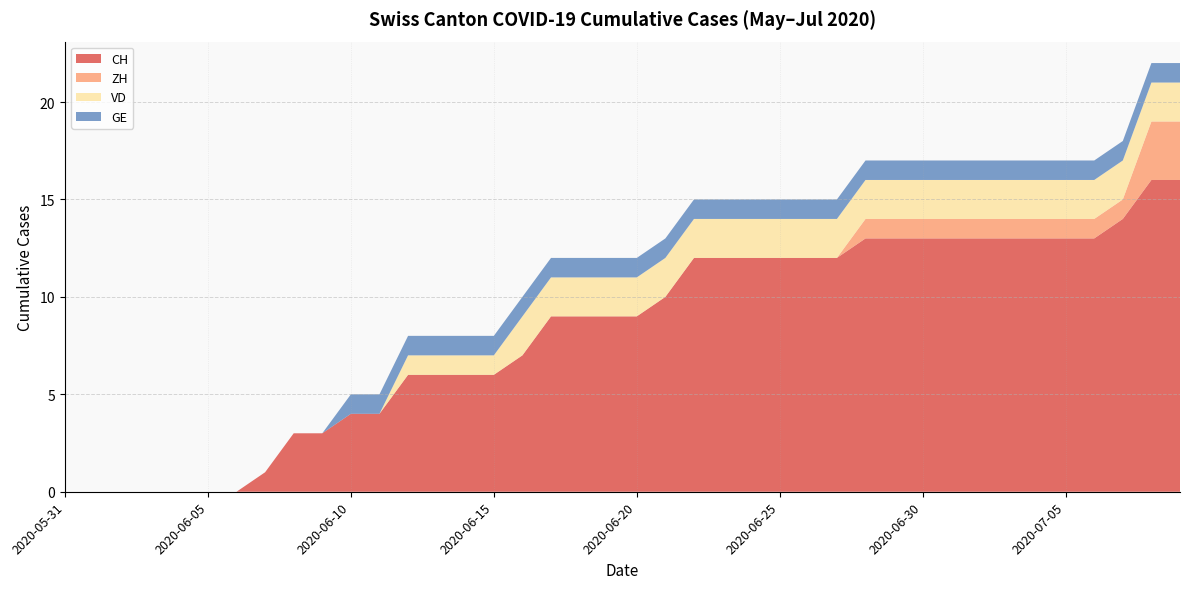

Reading right to left, what are all the values shown in this chart?

CH: 2020-07-09=16	2020-07-08=16	2020-07-07=14	2020-07-06=13	2020-07-05=13	2020-07-04=13	2020-07-03=13	2020-07-02=13	2020-07-01=13	2020-06-30=13	2020-06-29=13	2020-06-28=13	2020-06-27=12	2020-06-26=12	2020-06-25=12	2020-06-24=12	2020-06-23=12	2020-06-22=12	2020-06-21=10	2020-06-20=9	2020-06-19=9	2020-06-18=9	2020-06-17=9	2020-06-16=7	2020-06-15=6	2020-06-14=6	2020-06-13=6	2020-06-12=6	2020-06-11=4	2020-06-10=4	2020-06-09=3	2020-06-08=3	2020-06-07=1	2020-06-06=0	2020-06-05=0	2020-06-04=0	2020-06-03=0	2020-06-02=0	2020-06-01=0	2020-05-31=0
ZH: 2020-07-09=3	2020-07-08=3	2020-07-07=1	2020-07-06=1	2020-07-05=1	2020-07-04=1	2020-07-03=1	2020-07-02=1	2020-07-01=1	2020-06-30=1	2020-06-29=1	2020-06-28=1	2020-06-27=0	2020-06-26=0	2020-06-25=0	2020-06-24=0	2020-06-23=0	2020-06-22=0	2020-06-21=0	2020-06-20=0	2020-06-19=0	2020-06-18=0	2020-06-17=0	2020-06-16=0	2020-06-15=0	2020-06-14=0	2020-06-13=0	2020-06-12=0	2020-06-11=0	2020-06-10=0	2020-06-09=0	2020-06-08=0	2020-06-07=0	2020-06-06=0	2020-06-05=0	2020-06-04=0	2020-06-03=0	2020-06-02=0	2020-06-01=0	2020-05-31=0
VD: 2020-07-09=2	2020-07-08=2	2020-07-07=2	2020-07-06=2	2020-07-05=2	2020-07-04=2	2020-07-03=2	2020-07-02=2	2020-07-01=2	2020-06-30=2	2020-06-29=2	2020-06-28=2	2020-06-27=2	2020-06-26=2	2020-06-25=2	2020-06-24=2	2020-06-23=2	2020-06-22=2	2020-06-21=2	2020-06-20=2	2020-06-19=2	2020-06-18=2	2020-06-17=2	2020-06-16=2	2020-06-15=1	2020-06-14=1	2020-06-13=1	2020-06-12=1	2020-06-11=0	2020-06-10=0	2020-06-09=0	2020-06-08=0	2020-06-07=0	2020-06-06=0	2020-06-05=0	2020-06-04=0	2020-06-03=0	2020-06-02=0	2020-06-01=0	2020-05-31=0
GE: 2020-07-09=1	2020-07-08=1	2020-07-07=1	2020-07-06=1	2020-07-05=1	2020-07-04=1	2020-07-03=1	2020-07-02=1	2020-07-01=1	2020-06-30=1	2020-06-29=1	2020-06-28=1	2020-06-27=1	2020-06-26=1	2020-06-25=1	2020-06-24=1	2020-06-23=1	2020-06-22=1	2020-06-21=1	2020-06-20=1	2020-06-19=1	2020-06-18=1	2020-06-17=1	2020-06-16=1	2020-06-15=1	2020-06-14=1	2020-06-13=1	2020-06-12=1	2020-06-11=1	2020-06-10=1	2020-06-09=0	2020-06-08=0	2020-06-07=0	2020-06-06=0	2020-06-05=0	2020-06-04=0	2020-06-03=0	2020-06-02=0	2020-06-01=0	2020-05-31=0